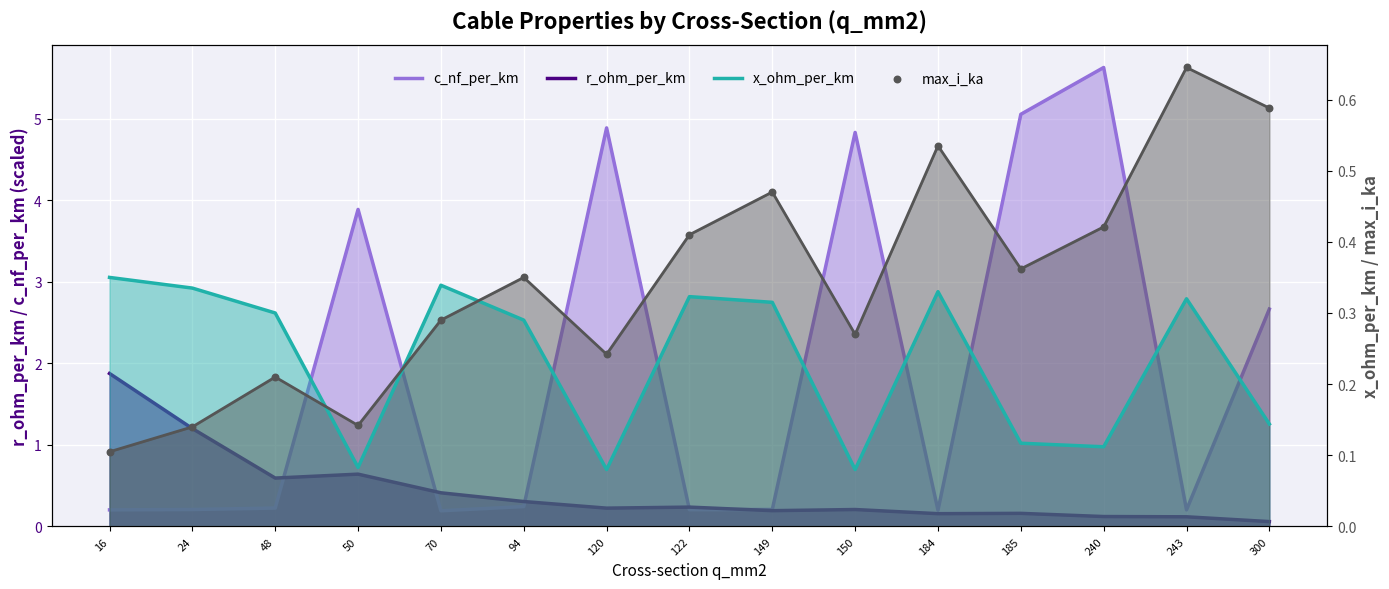

Which series reaches the maximum Y coordinate?

c_nf_per_km